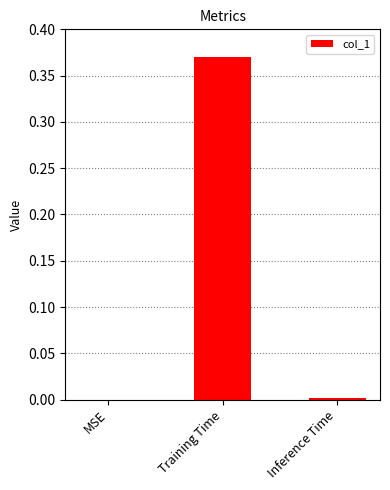

Which has a higher value, Inference Time or Training Time?

Training Time